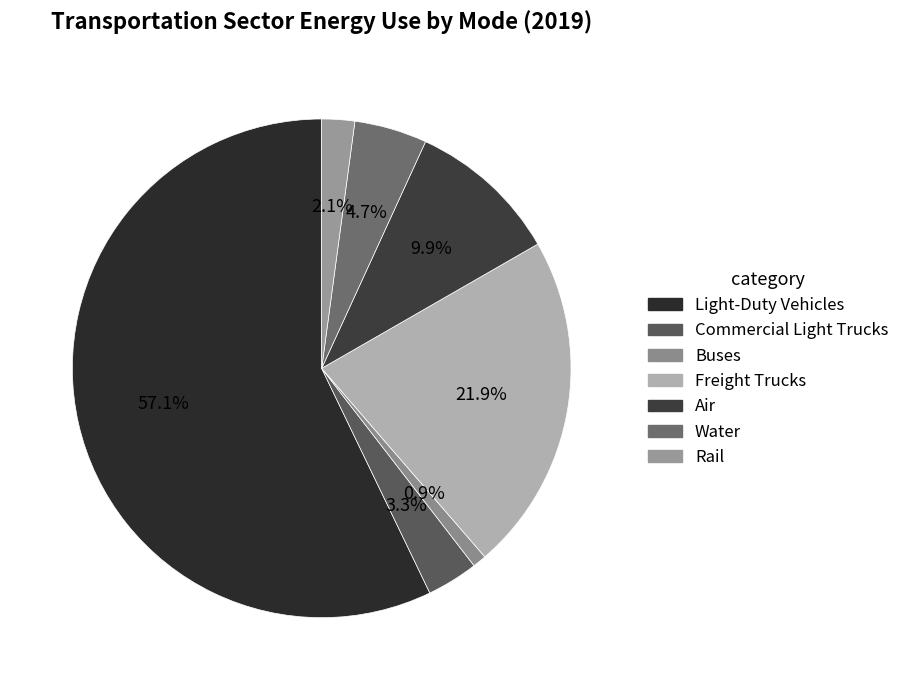

What is the majority slice?

Light-Duty Vehicles